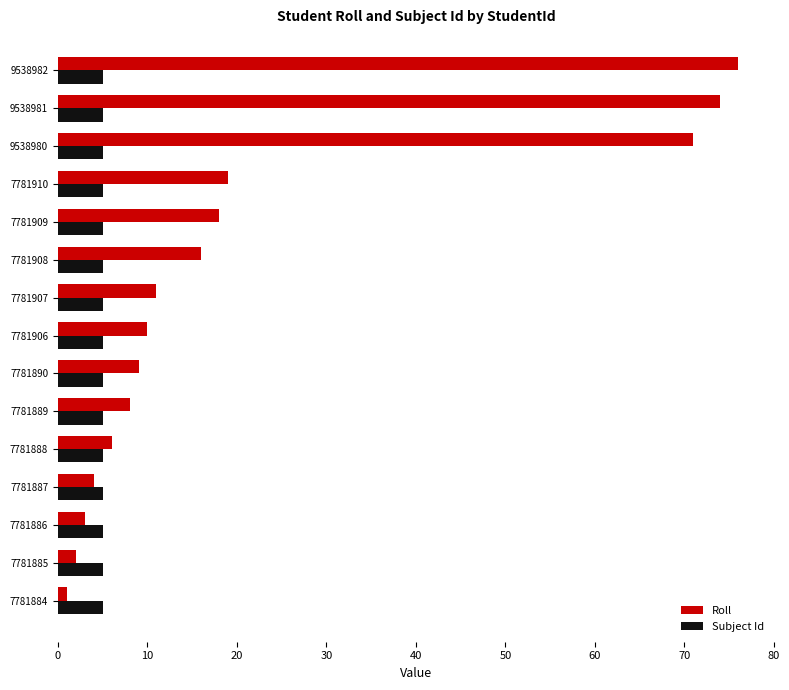

At 7781884, list the series in order from smallest to largest.

Roll, Subject Id